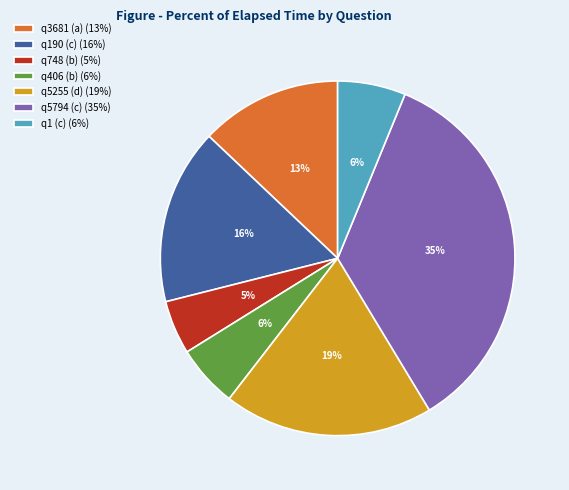

How many slices are in this pie chart?

7